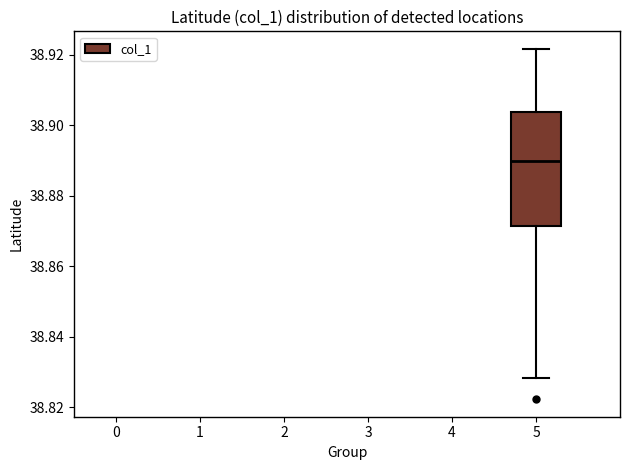

Where does the upper whisker of the box at x = 5 end on the y-axis? The values are not printed on the chart, so give them approximately, as read against the axis.

38.922